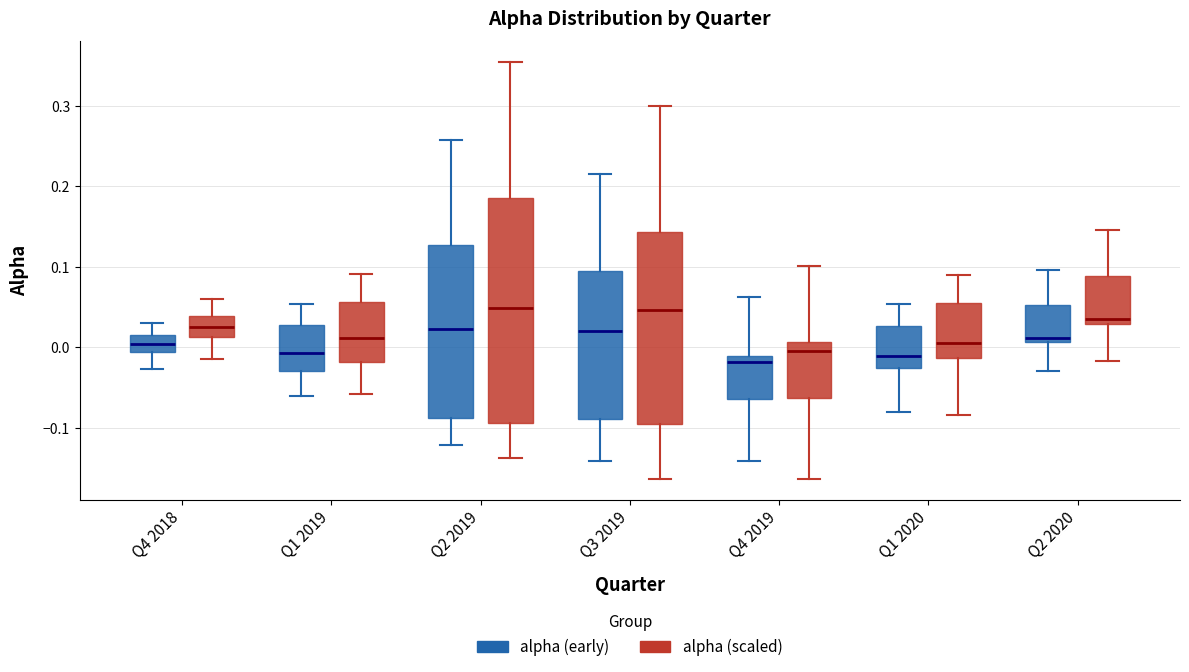

Reading left to right, read every box against the y-axis: the position of its median line, the range the box covers, and the ends of its whiskers. The values are not printed on the chart, so give them approximately, as read against the axis.

Q4 2018 (alpha (early)): median 0.00, box -0.01 to 0.02, whiskers -0.03 to 0.03
Q4 2018 (alpha (scaled)): median 0.03, box 0.01 to 0.04, whiskers -0.01 to 0.06
Q1 2019 (alpha (early)): median -0.01, box -0.03 to 0.03, whiskers -0.06 to 0.05
Q1 2019 (alpha (scaled)): median 0.01, box -0.02 to 0.06, whiskers -0.06 to 0.09
Q2 2019 (alpha (early)): median 0.02, box -0.09 to 0.13, whiskers -0.12 to 0.26
Q2 2019 (alpha (scaled)): median 0.05, box -0.09 to 0.19, whiskers -0.14 to 0.35
Q3 2019 (alpha (early)): median 0.02, box -0.09 to 0.09, whiskers -0.14 to 0.22
Q3 2019 (alpha (scaled)): median 0.05, box -0.10 to 0.14, whiskers -0.16 to 0.30
Q4 2019 (alpha (early)): median -0.02, box -0.06 to -0.01, whiskers -0.14 to 0.06
Q4 2019 (alpha (scaled)): median 0.00, box -0.06 to 0.01, whiskers -0.16 to 0.10
Q1 2020 (alpha (early)): median -0.01, box -0.03 to 0.03, whiskers -0.08 to 0.05
Q1 2020 (alpha (scaled)): median 0.01, box -0.01 to 0.06, whiskers -0.08 to 0.09
Q2 2020 (alpha (early)): median 0.01 (just above the box's lower edge), box 0.01 to 0.05, whiskers -0.03 to 0.10
Q2 2020 (alpha (scaled)): median 0.04, box 0.03 to 0.09, whiskers -0.02 to 0.15